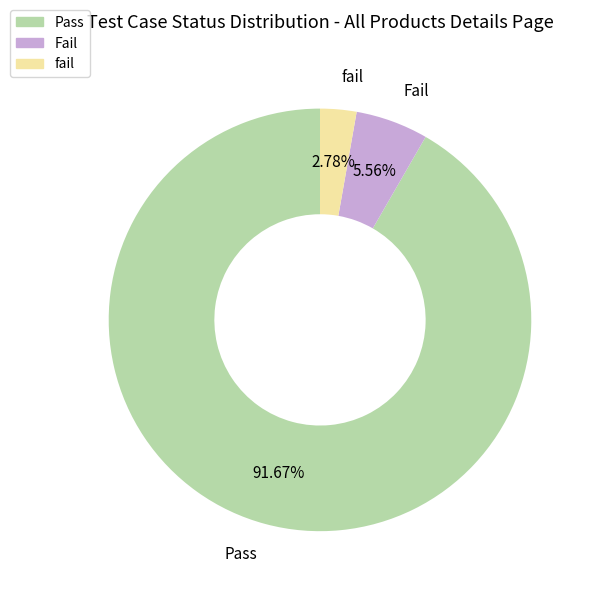

Rank the categories by value from lowest to highest.

fail, Fail, Pass